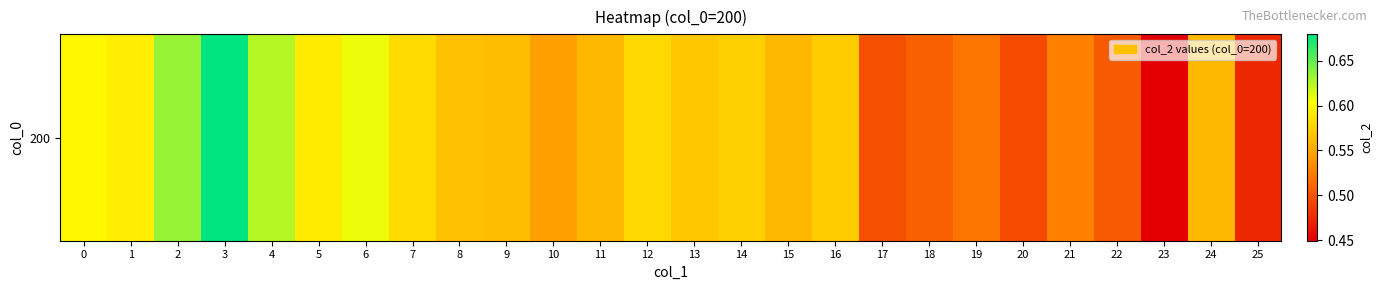

What is the sum of the values at 14 and 17?

1.1